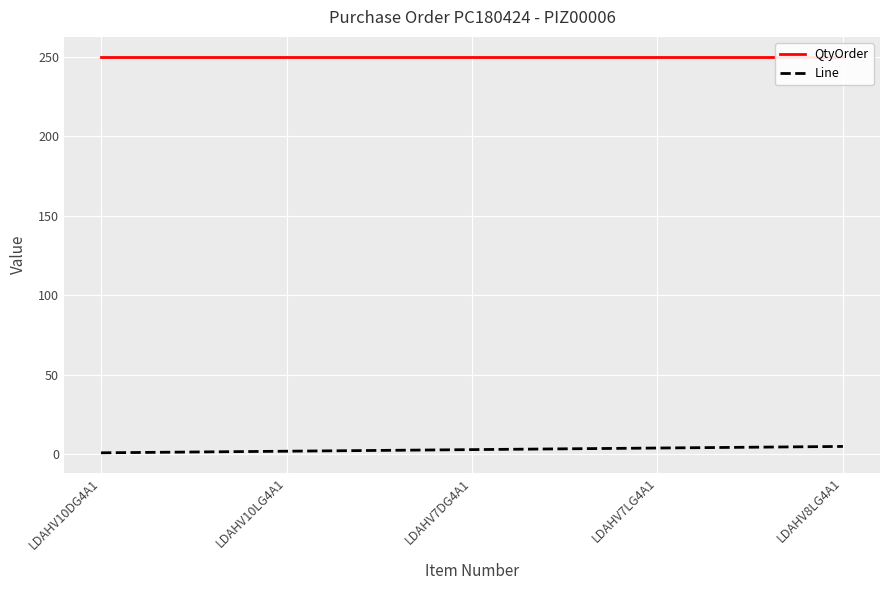

What is the total value across all series at LDAHV10LG4A1?

252